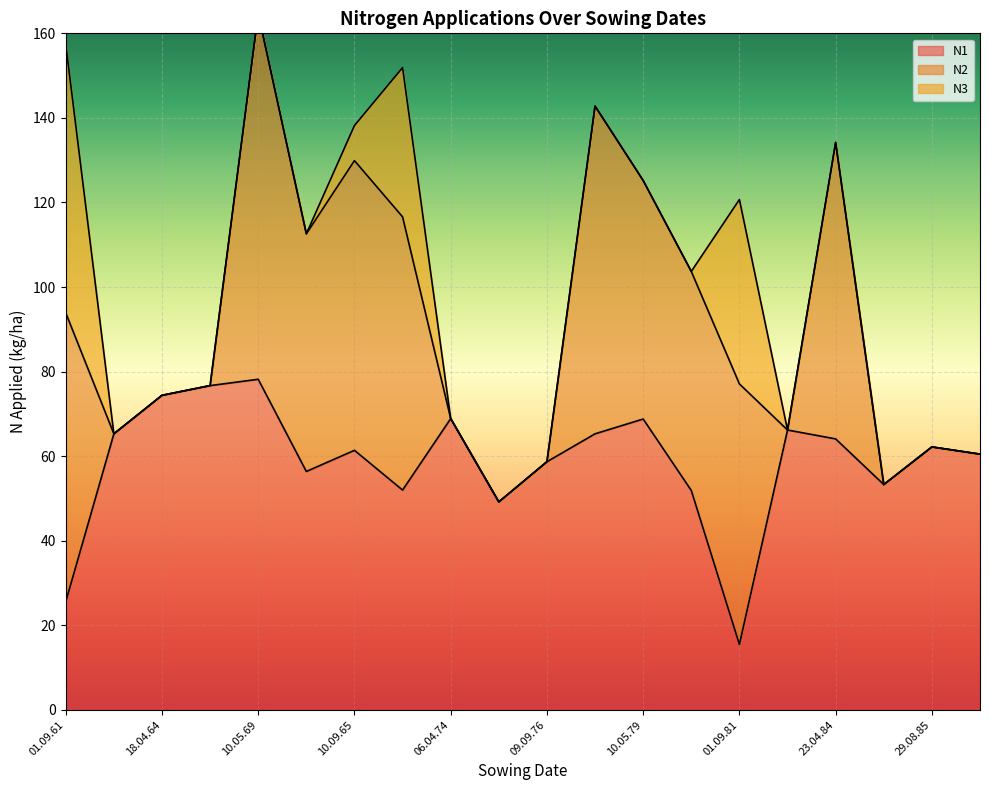

What is the difference between the N1 values at 20.10.74 and 02.09.66?

2.8